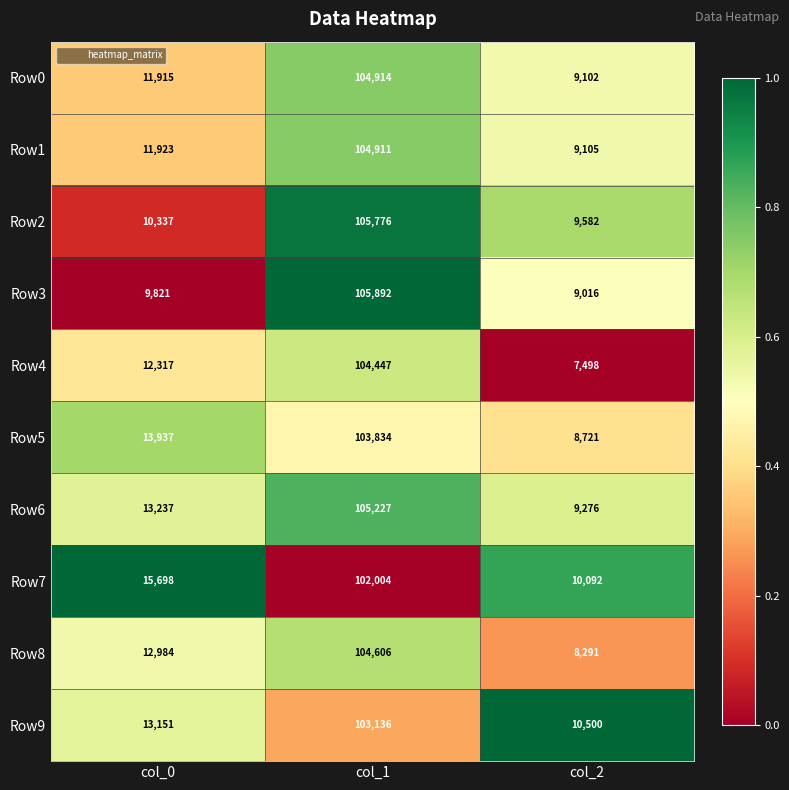

At which category is the sum across all series the highest?

col_1